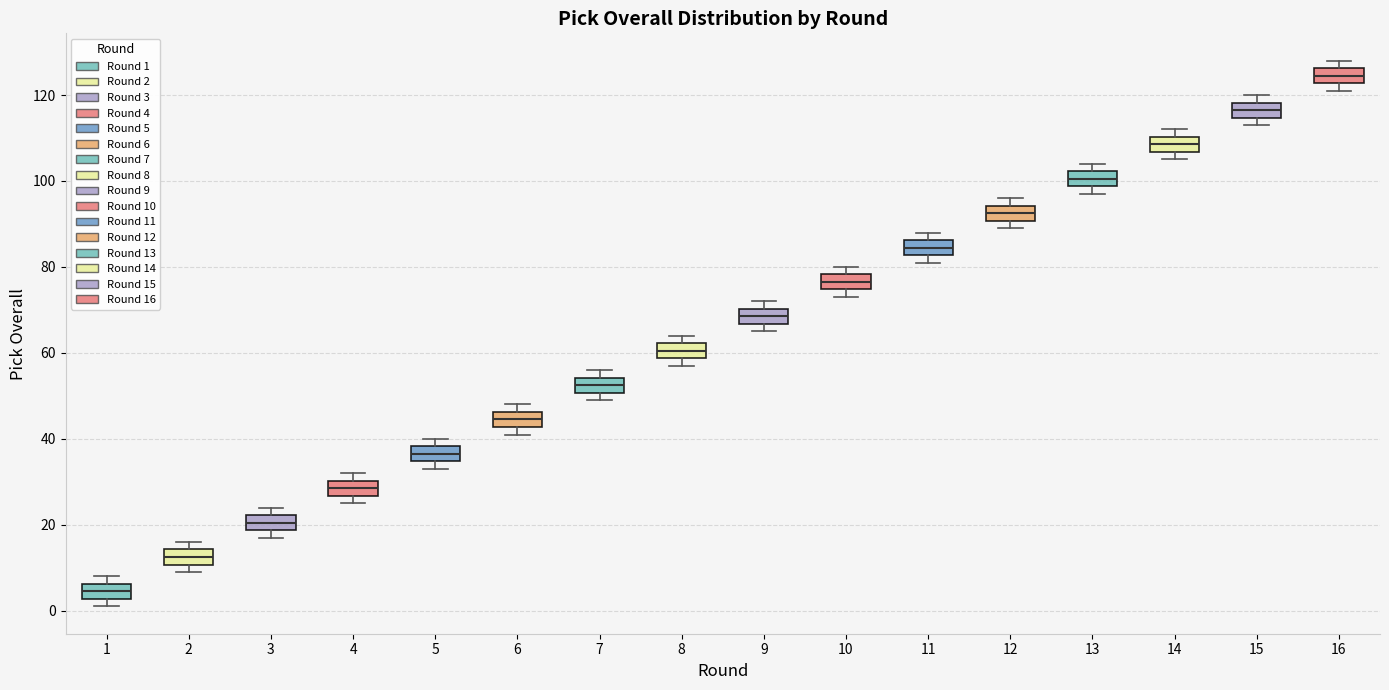

Reading left to right, read every box against the y-axis: the position of its median line, the range the box covers, and the ends of its whiskers. The values are not printed on the chart, so give them approximately, as read against the axis.

1: median 4, box 2 to 6, whiskers 2 (just below the box's lower edge) to 8
2: median 12, box 10 to 14, whiskers 10 (just below the box's lower edge) to 16
3: median 20, box 18 to 22, whiskers 18 (just below the box's lower edge) to 24
4: median 28, box 26 to 30, whiskers 26 (just below the box's lower edge) to 32
5: median 36, box 34 to 38, whiskers 34 (just below the box's lower edge) to 40
6: median 44, box 42 to 46, whiskers 42 (just below the box's lower edge) to 48
7: median 52, box 50 to 54, whiskers 50 (just below the box's lower edge) to 56
8: median 60, box 58 to 62, whiskers 58 (just below the box's lower edge) to 64
9: median 68, box 66 to 70, whiskers 66 (just below the box's lower edge) to 72
10: median 76, box 74 to 78, whiskers 74 (just below the box's lower edge) to 80
11: median 84, box 82 to 86, whiskers 82 (just below the box's lower edge) to 88
12: median 92, box 90 to 94, whiskers 90 (just below the box's lower edge) to 96
13: median 100, box 98 to 102, whiskers 98 (just below the box's lower edge) to 104
14: median 108, box 106 to 110, whiskers 106 (just below the box's lower edge) to 112
15: median 116, box 114 to 118, whiskers 114 (just below the box's lower edge) to 120
16: median 124, box 122 to 126, whiskers 122 (just below the box's lower edge) to 128